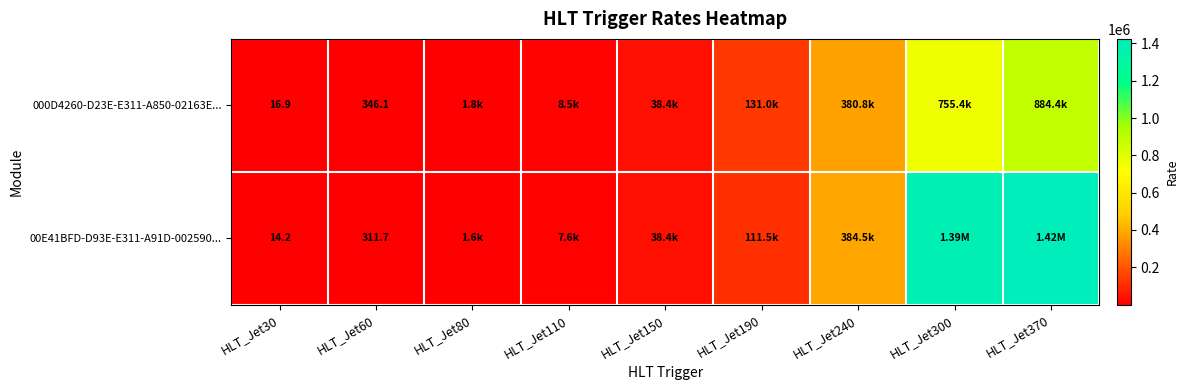

The value of 00E41BFD-D93E-E311-A91D-002590... at HLT_Jet370 is 1424550.0. True or false?

True